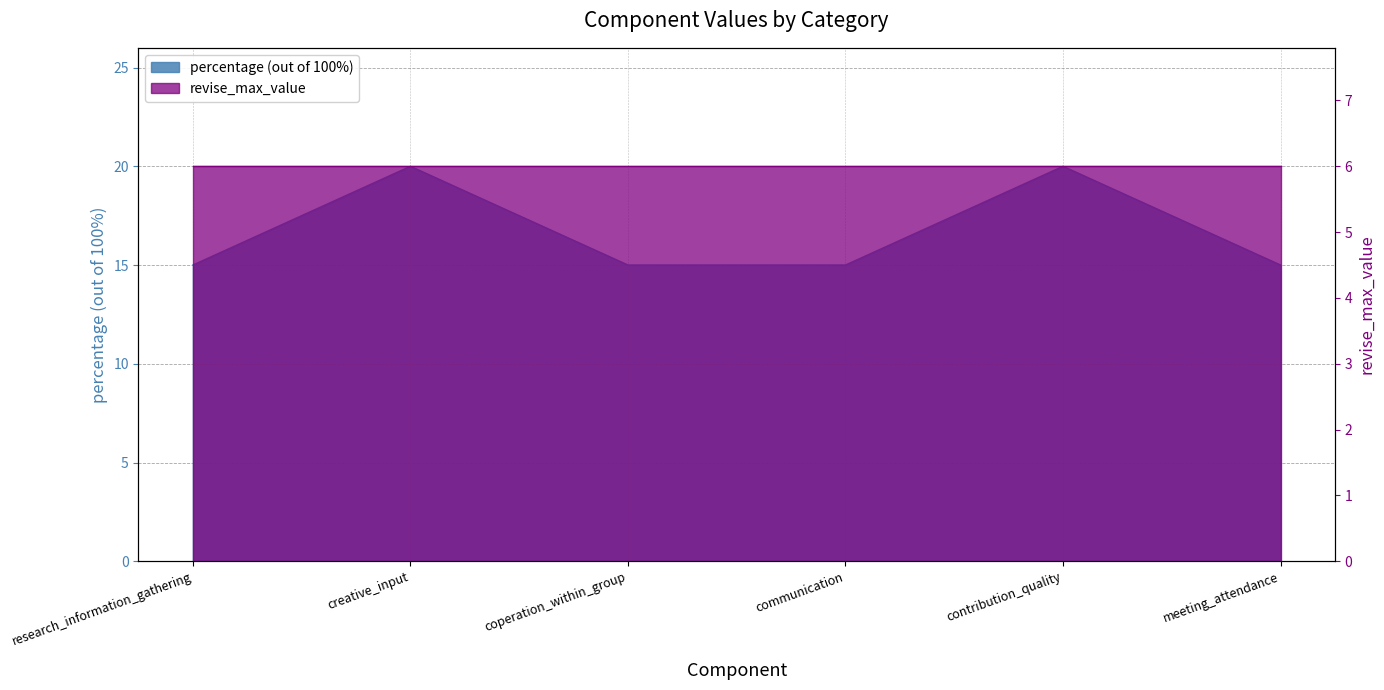

What is the value of the 6th point from the left?

15